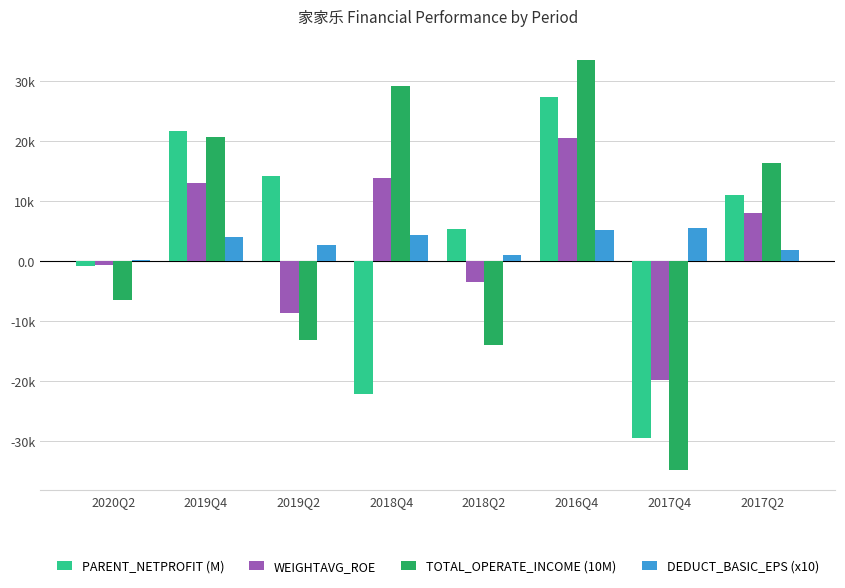

What is the greatest value displayed?

33.6